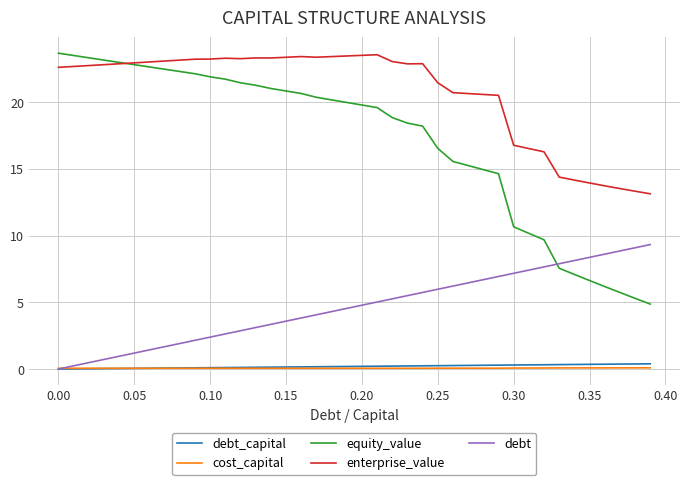

How many values in the enterprise_value series exceed 22?

25